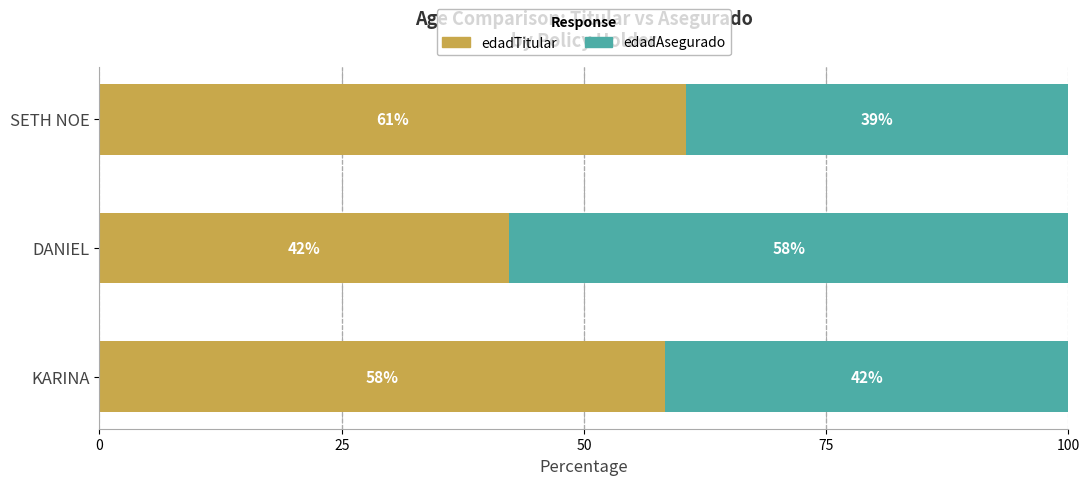

What are all the series names shown in the legend?

edadTitular, edadAsegurado